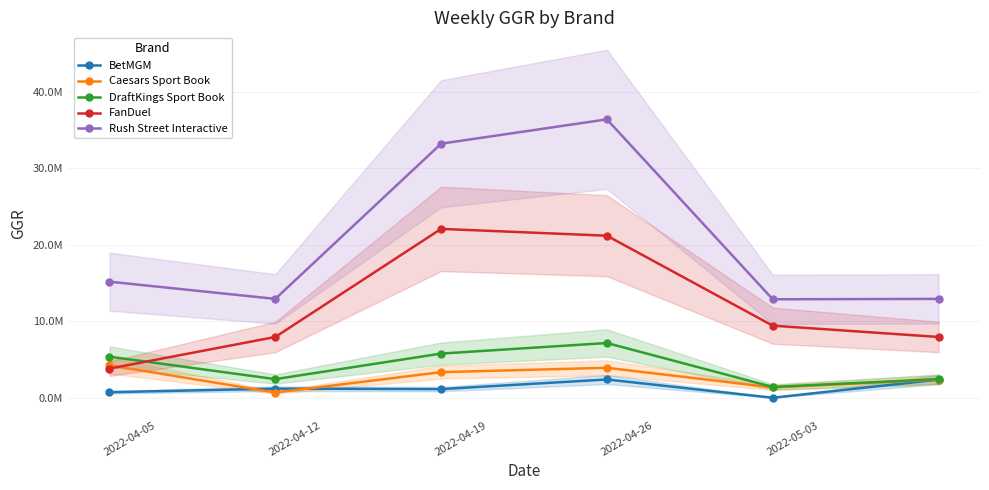

What is the difference between the maximum and minimum values in the FanDuel series?

18261851.0